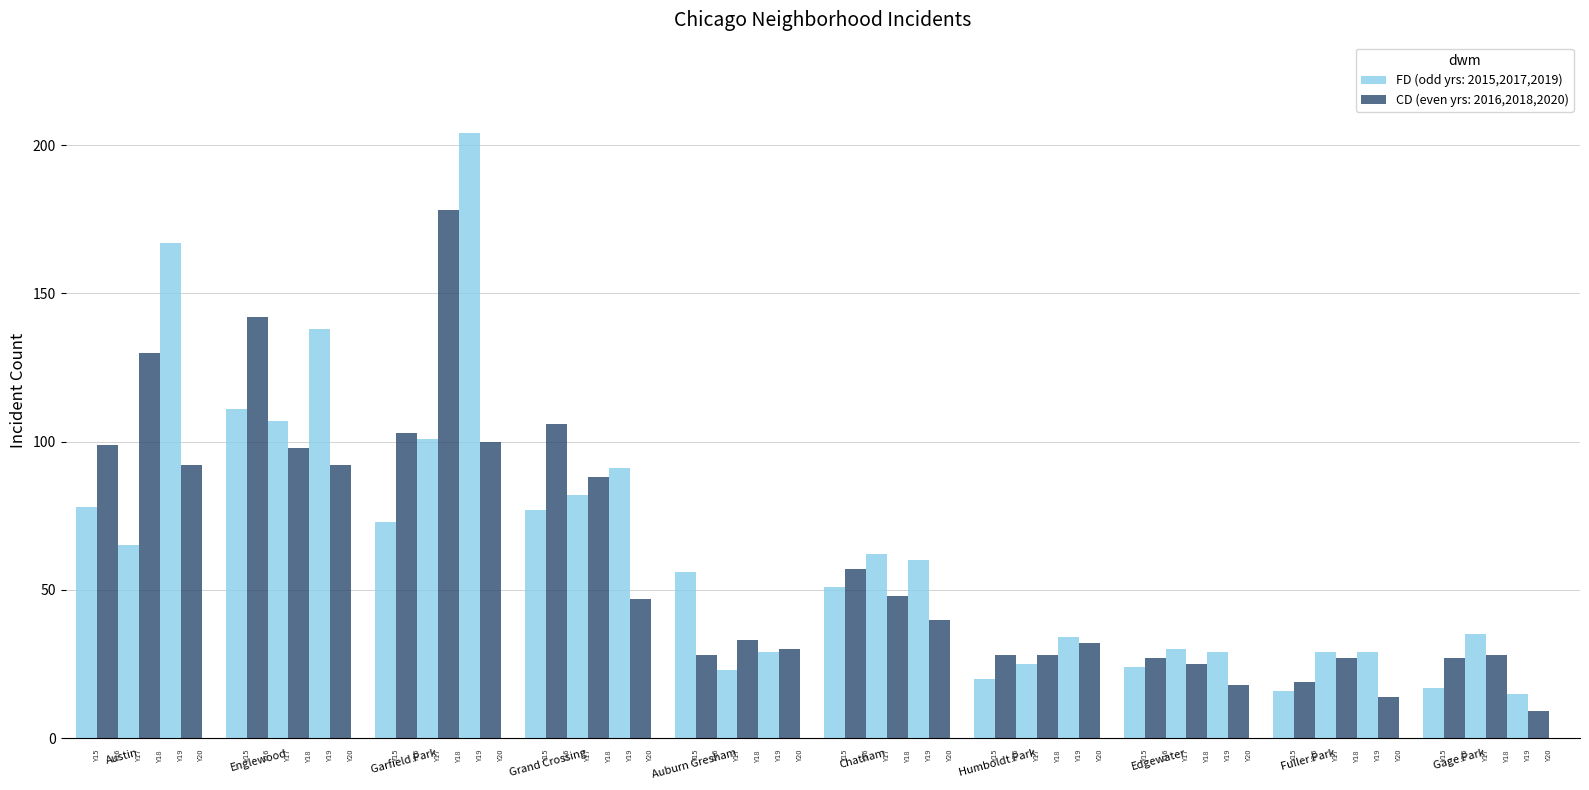

How many distinct data groups are displayed?

6